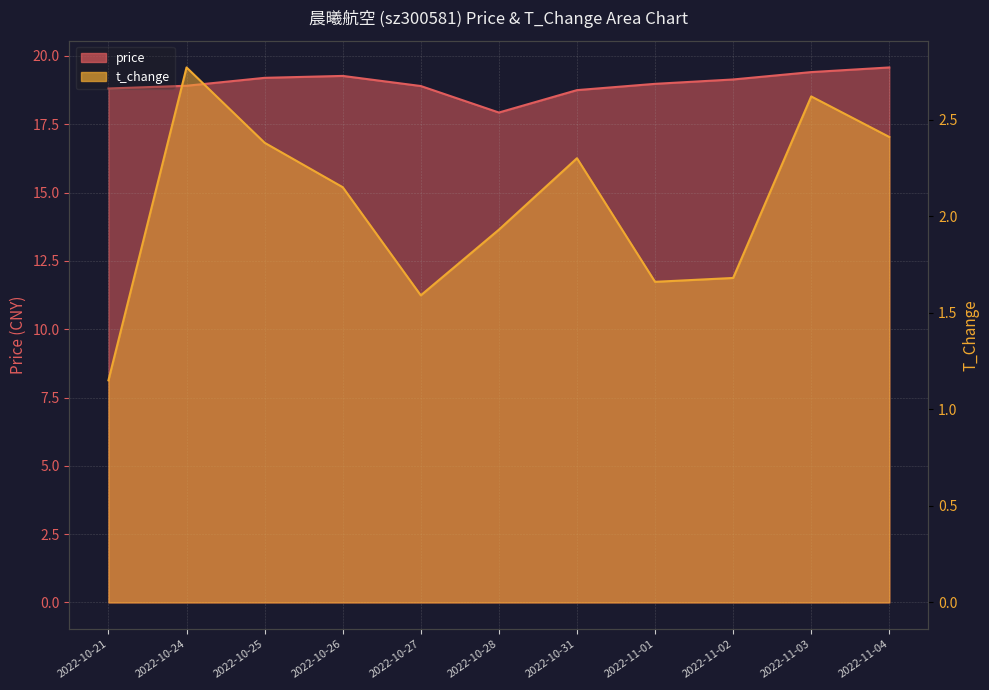

The t_change series shows 2.1 at 2022-10-27. True or false?

False